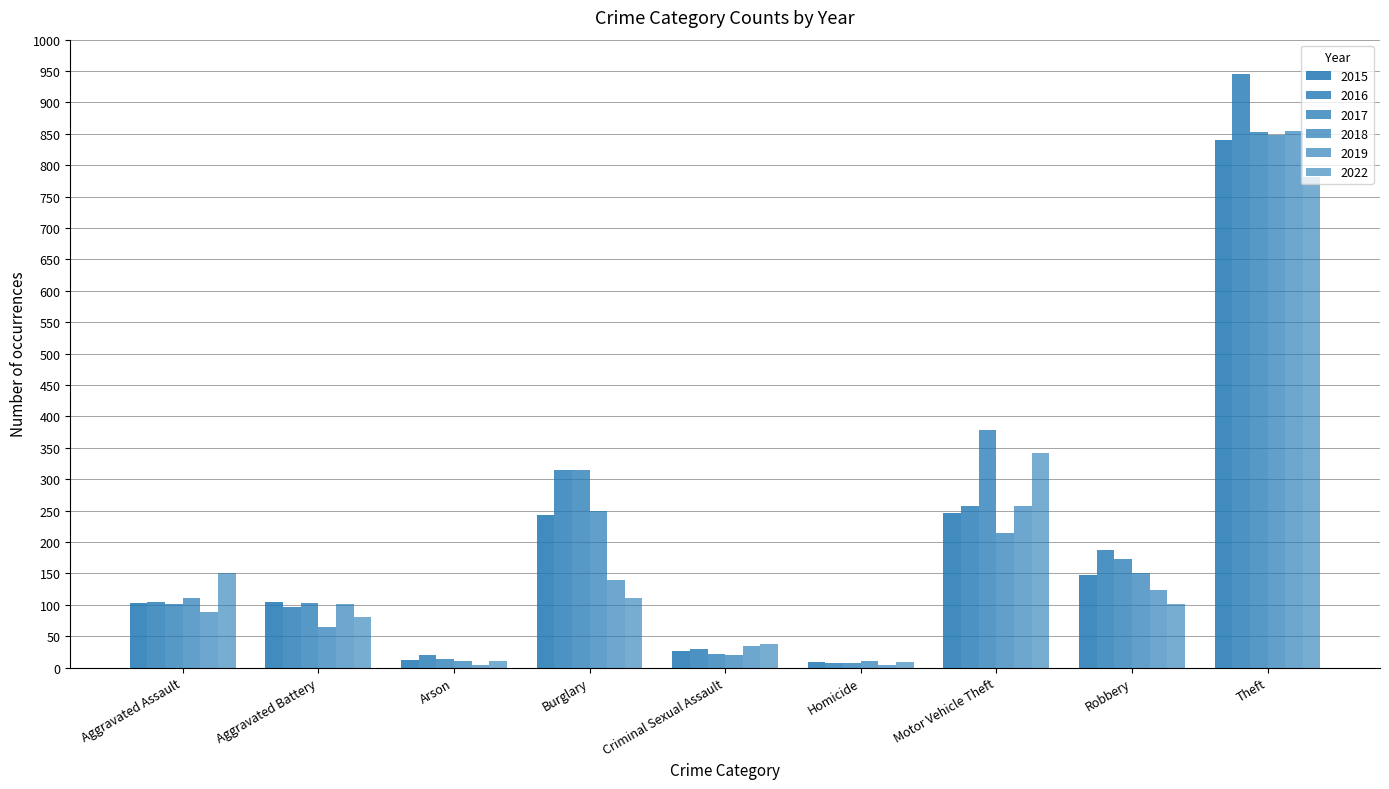

What is the sum of all 2016 values?

1961